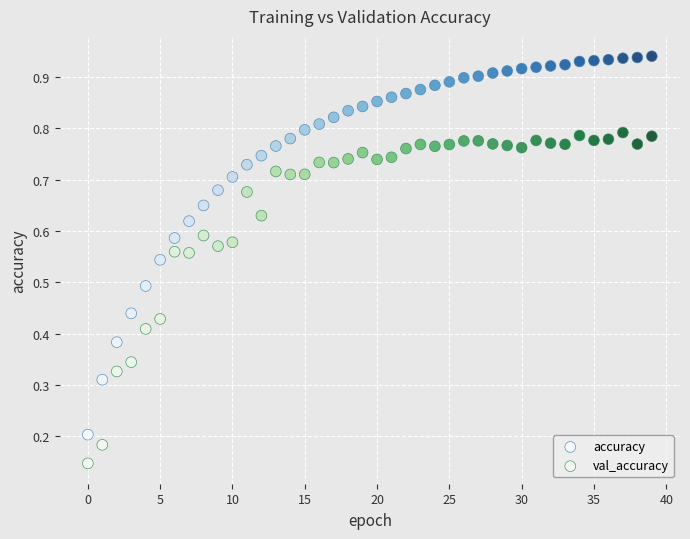

Which series reaches the minimum Y coordinate?

val_accuracy